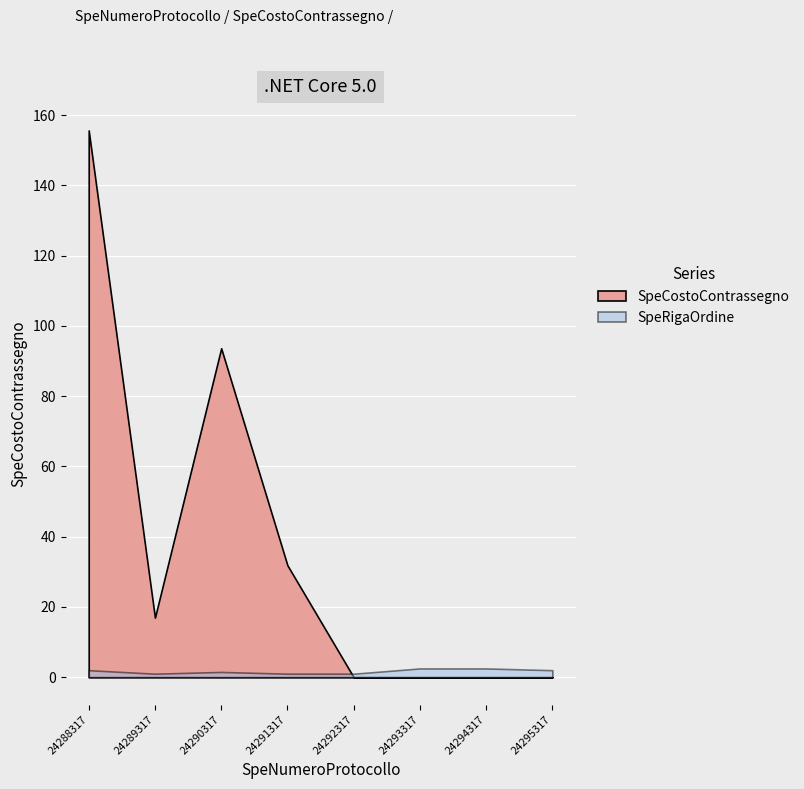

How many times do SpeCostoContrassegno and SpeRigaOrdine cross each other?

1